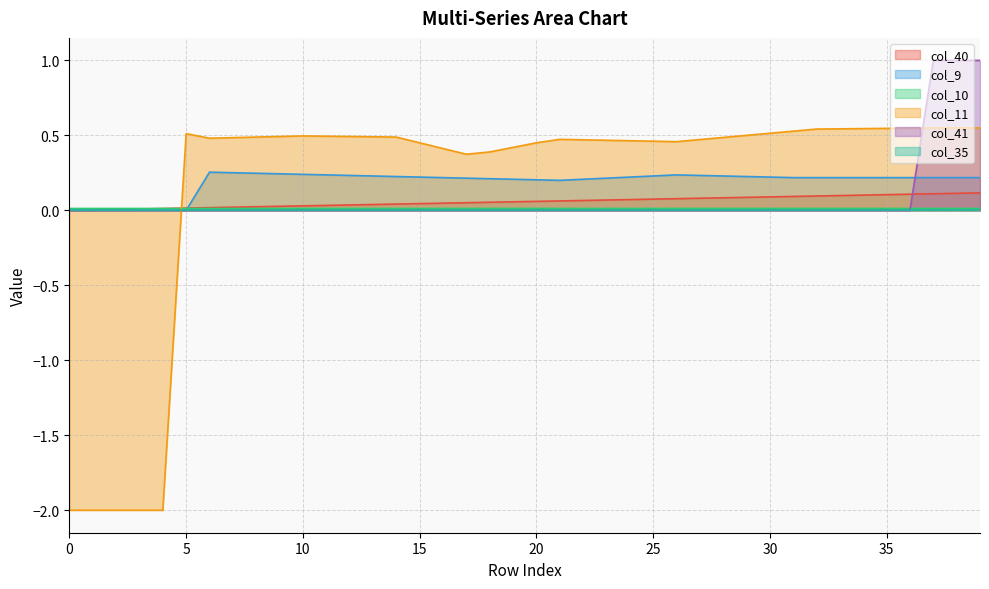

Which series ends up on top after the final intersection of col_9 and col_11?

col_11